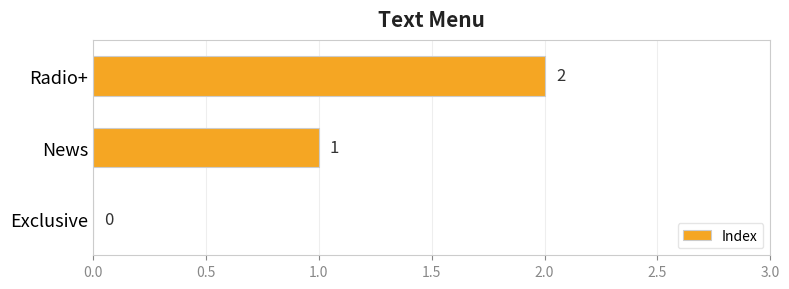

How many values are between 0 and 2?

3